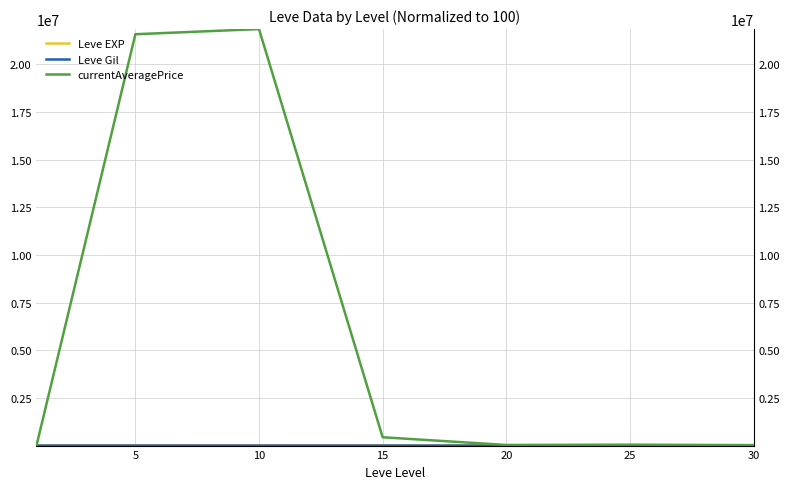

Is this an area chart (filled region under the line)?

No